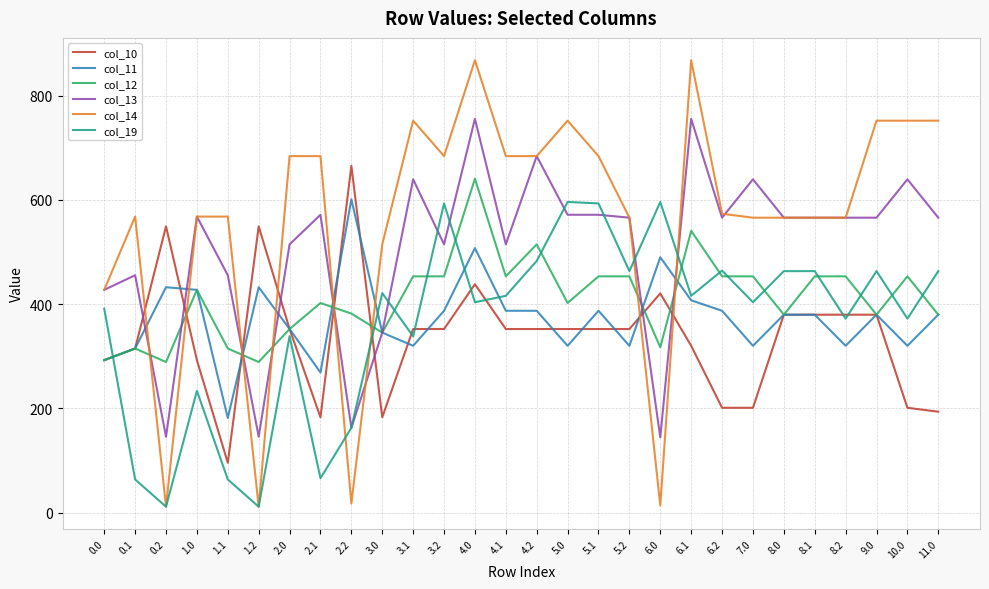

What is the greatest value displayed?

868.0